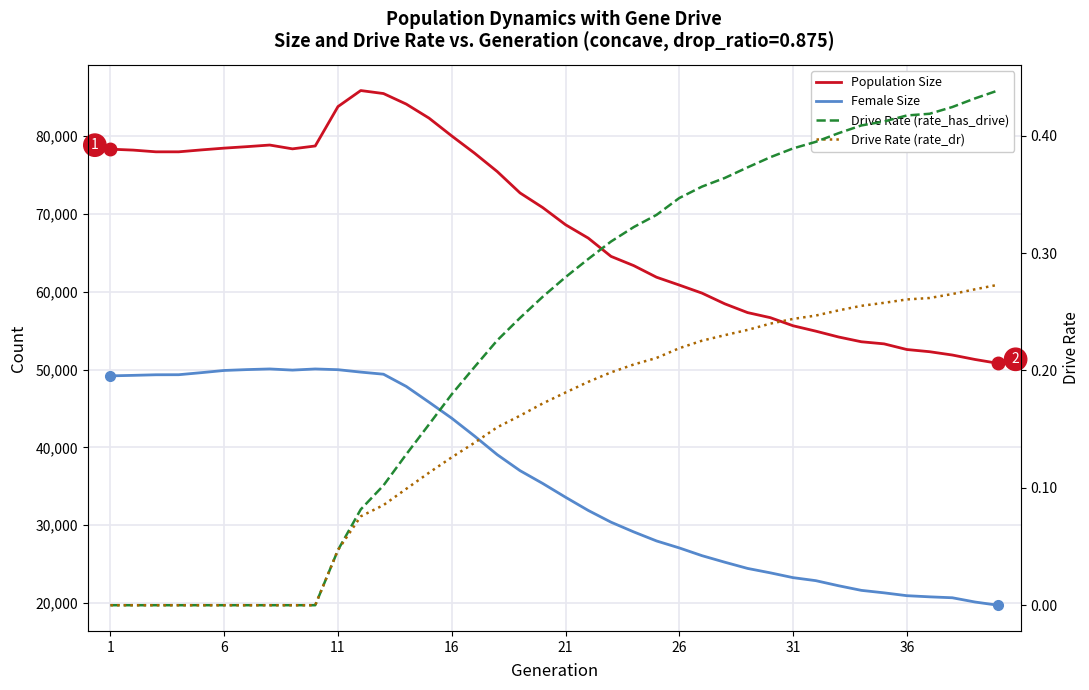

How many values in the Female Size series exceed 35365?

19